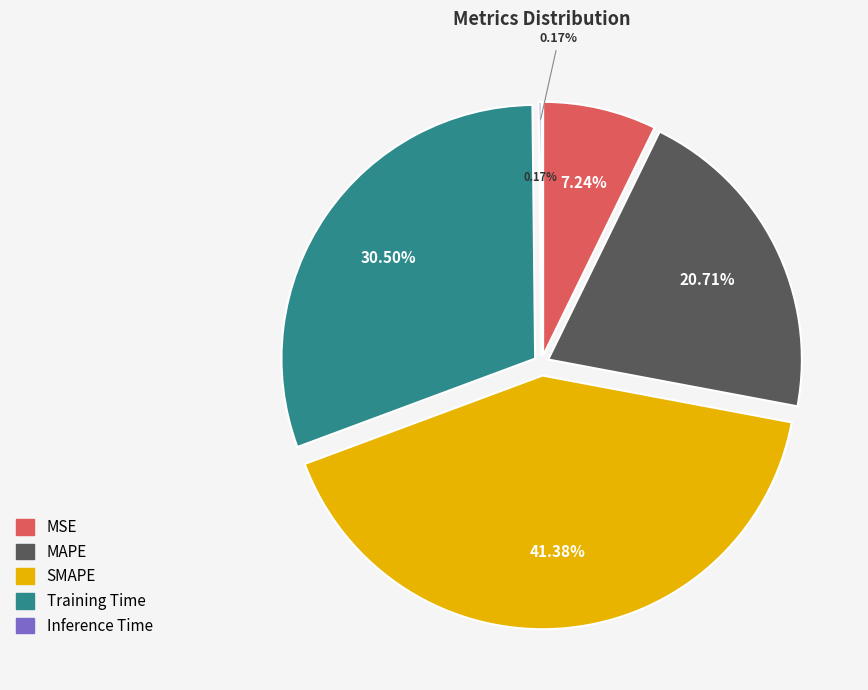

How many slices are in this pie chart?

5